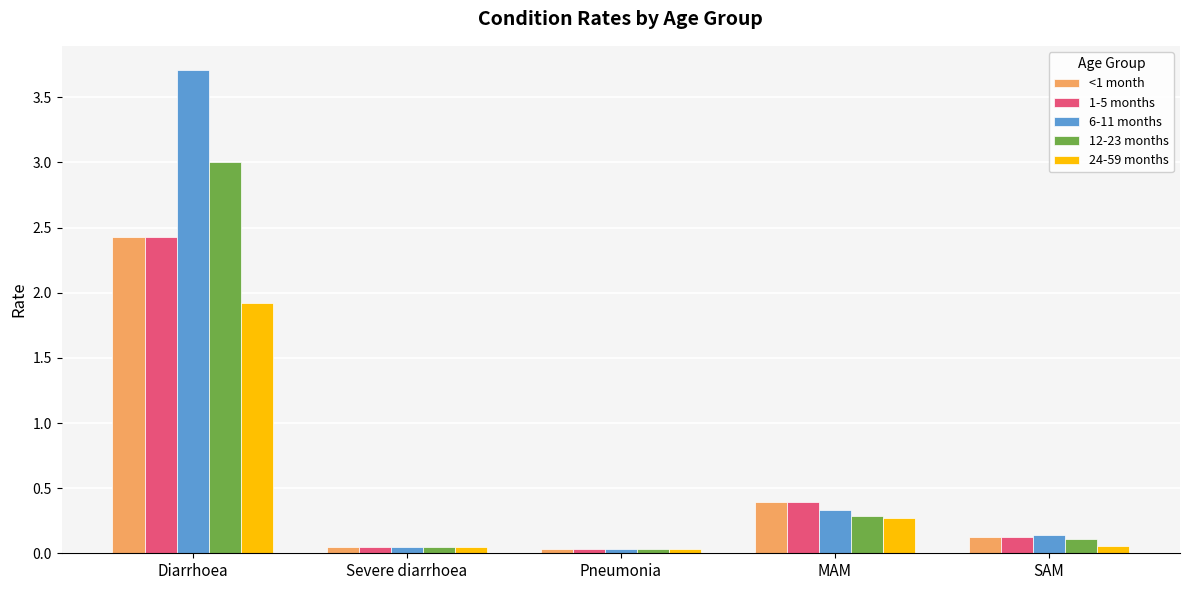

How many bars are there in total?

25